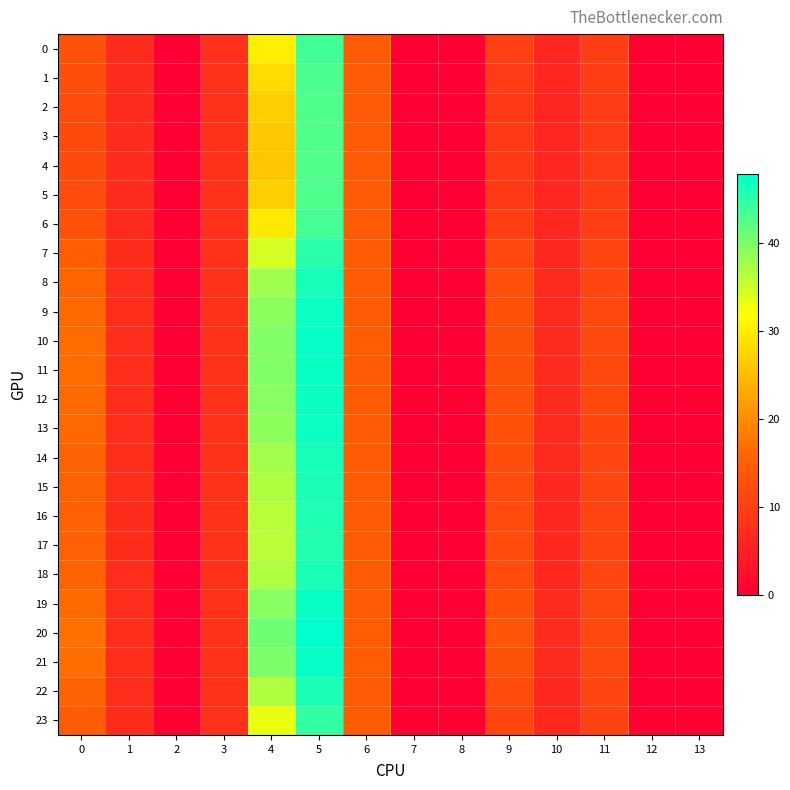

At which category is the sum across all series the highest?

5